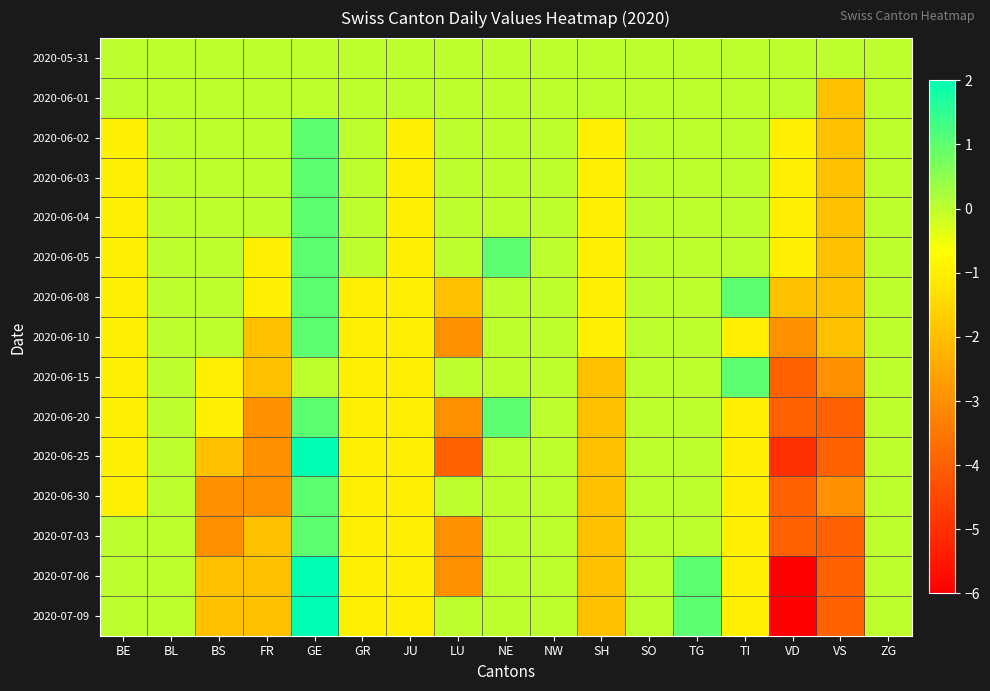

Rank the series at LU from highest to lowest value.

2020-05-31, 2020-06-01, 2020-06-02, 2020-06-03, 2020-06-04, 2020-06-05, 2020-06-15, 2020-06-30, 2020-07-09, 2020-06-08, 2020-06-10, 2020-06-20, 2020-07-03, 2020-07-06, 2020-06-25